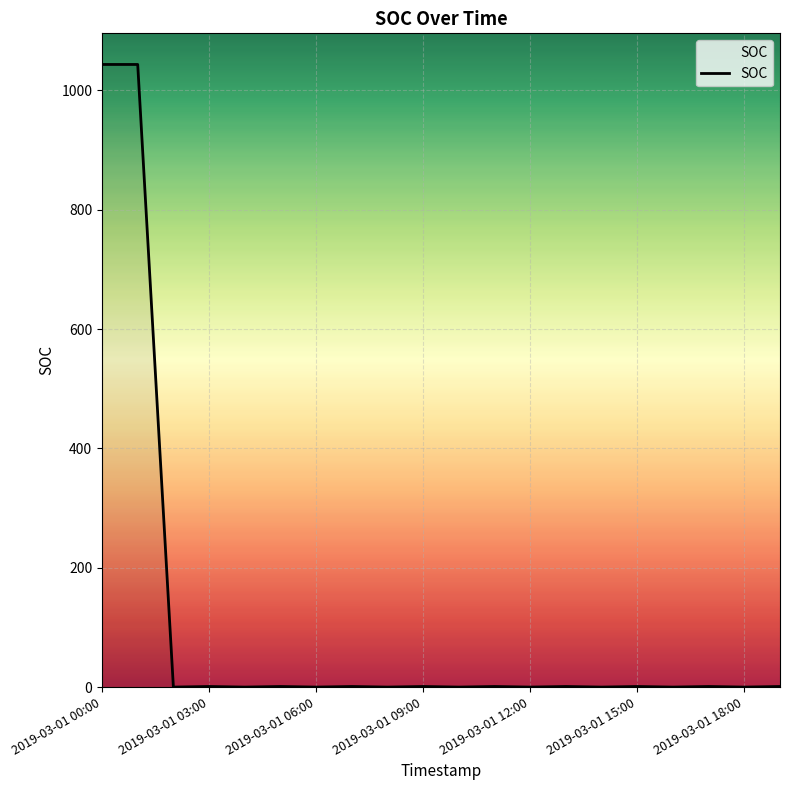

Is this an area chart (filled region under the line)?

No